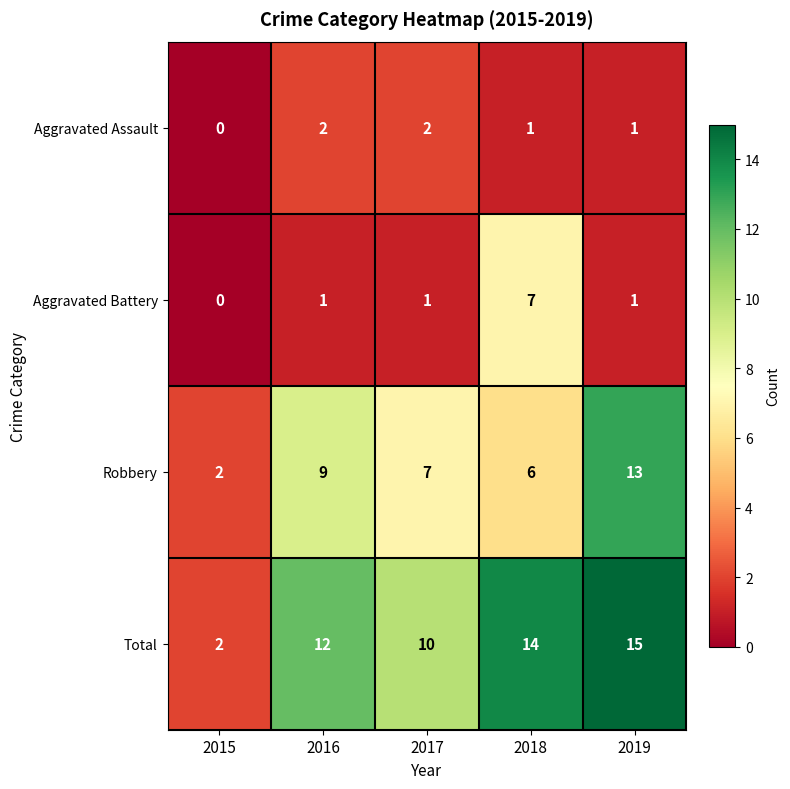

What is the maximum value shown in the chart?

15